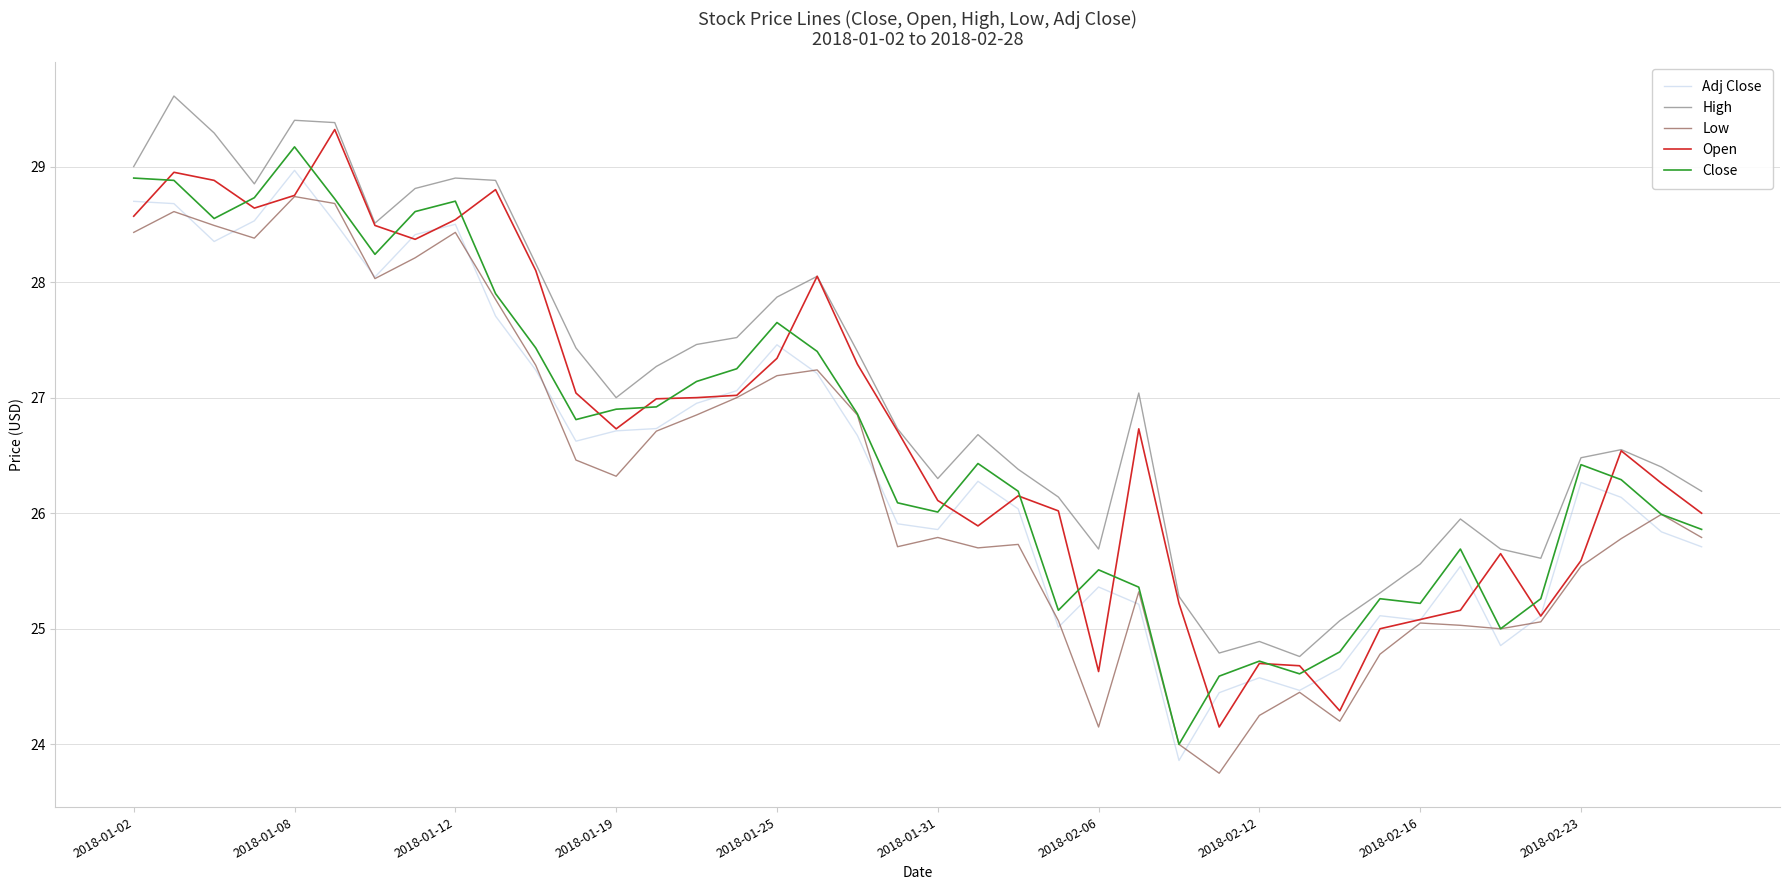

How many lines are shown in the chart?

5